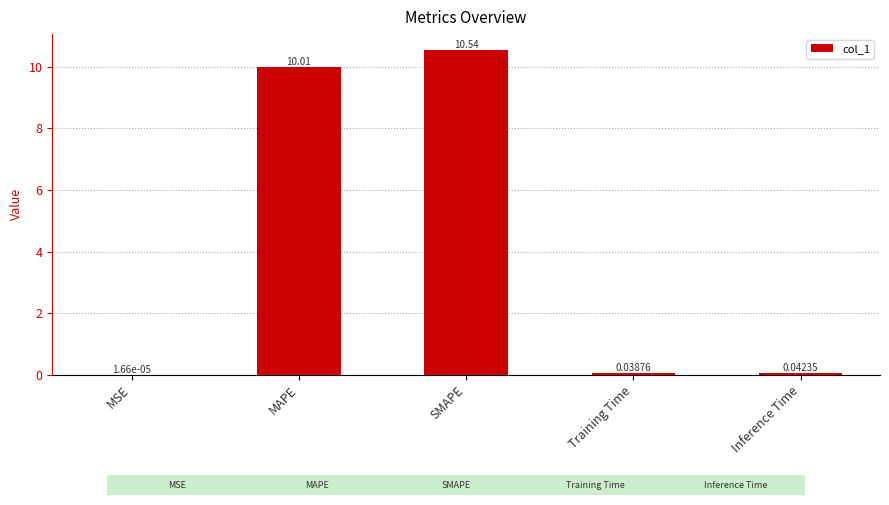

Between Training Time and MSE, which is larger?

Training Time